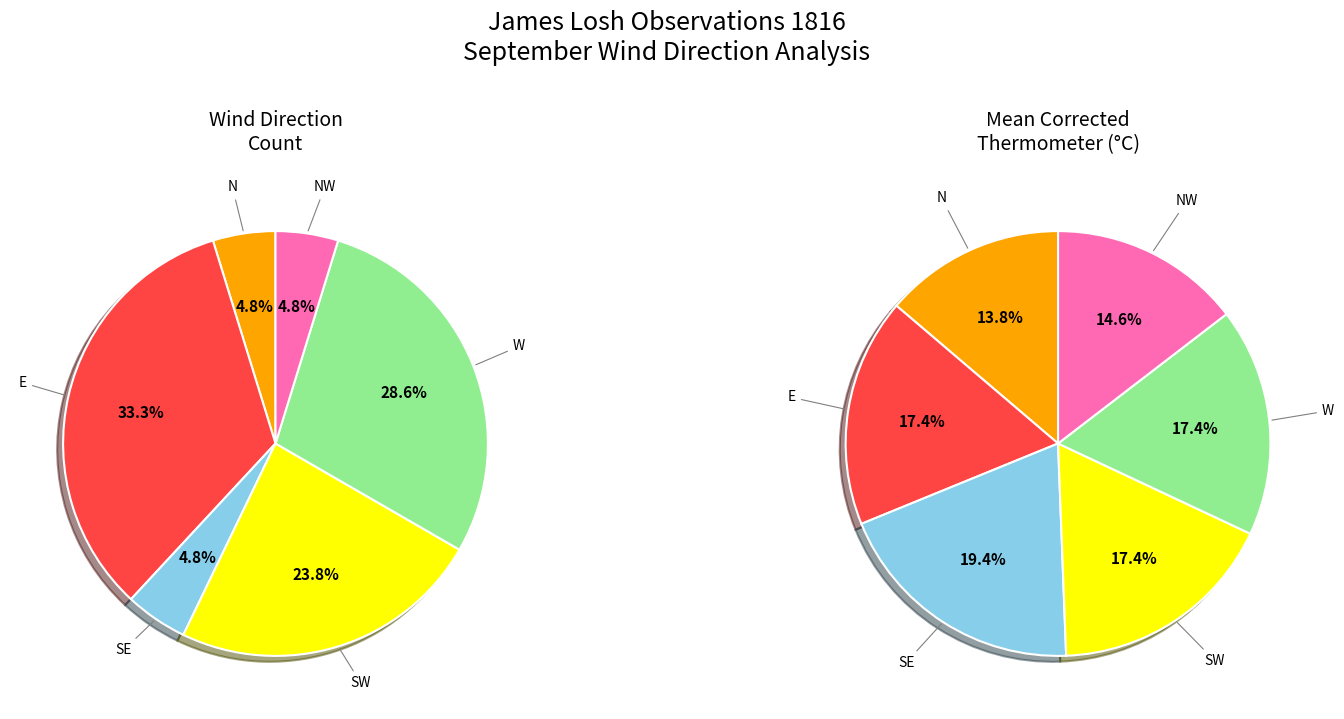

True or false: E accounts for 33% of the total.

True